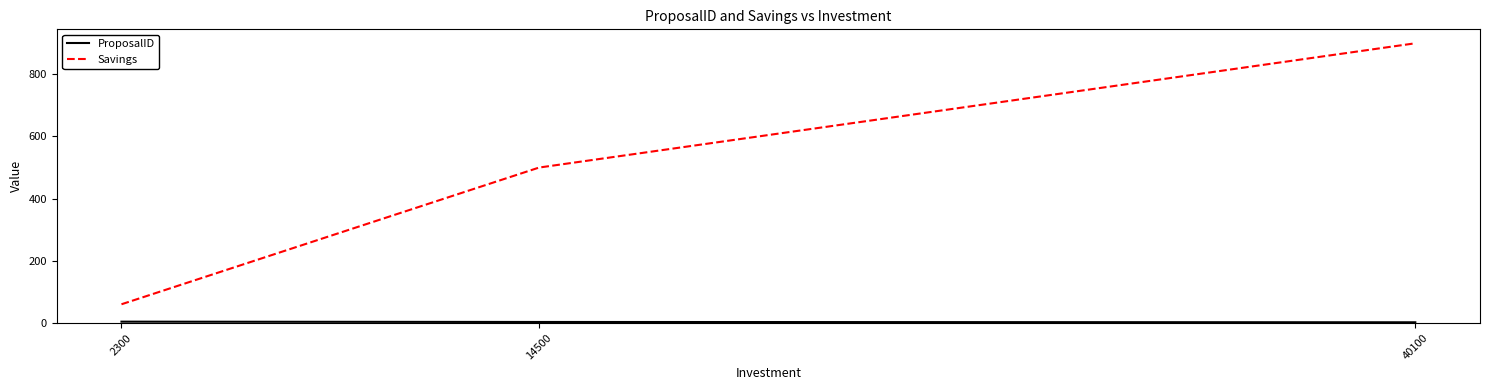

List the labels in order of Savings value, largest first.

40100, 14500, 2300